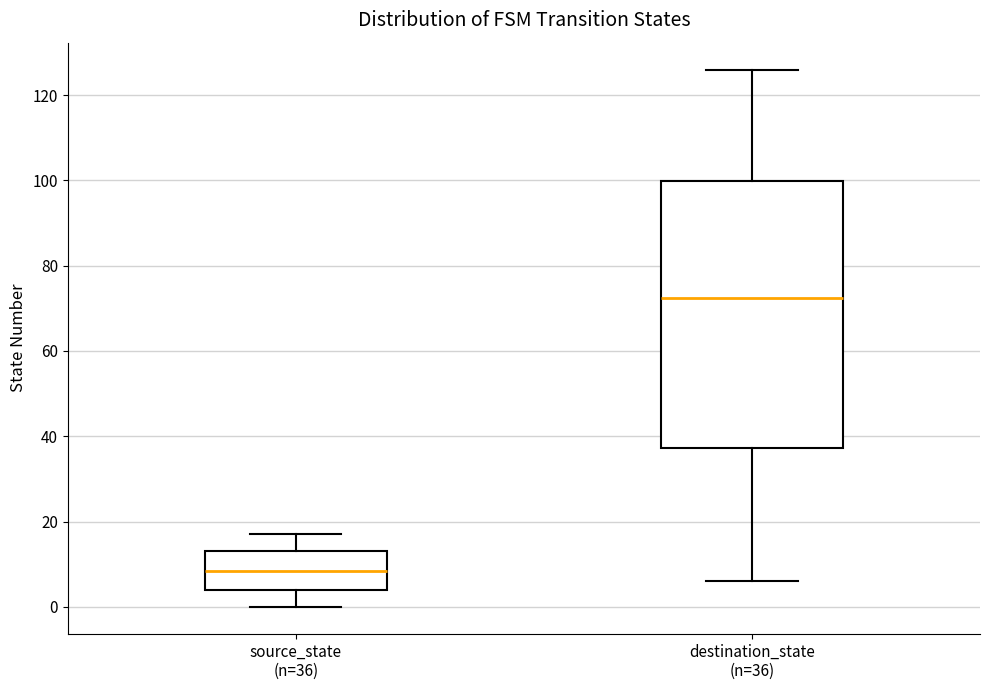

Which box has the lowest median line?

source_state (n=36)